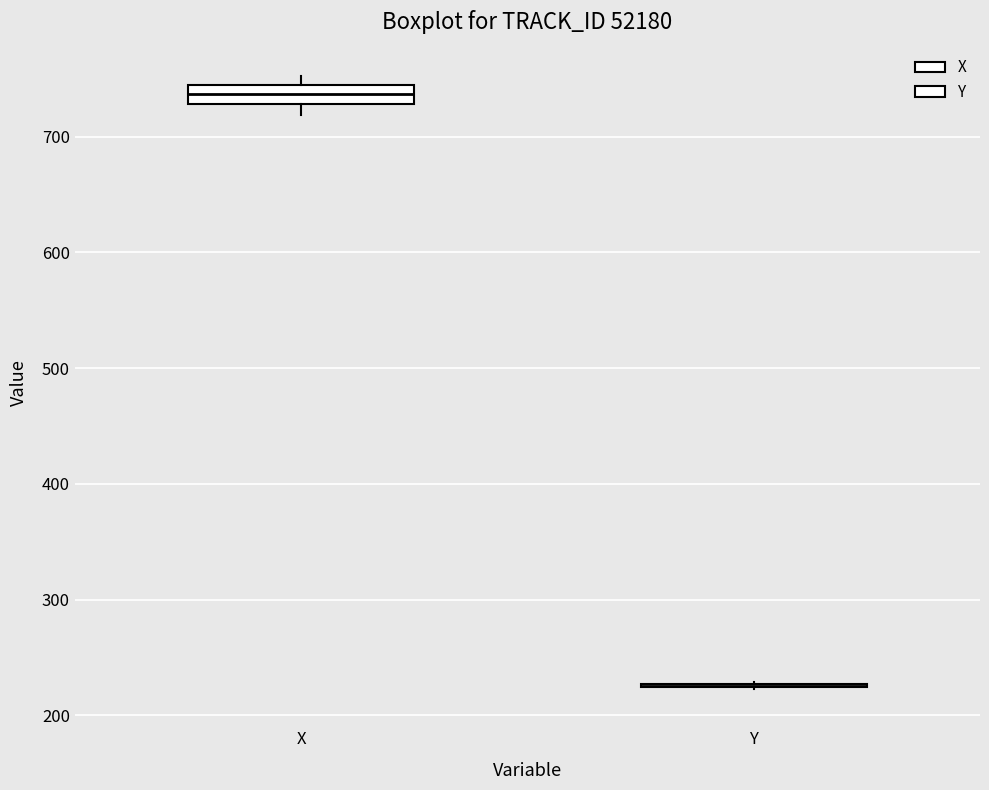

Reading left to right, read every box against the y-axis: the position of its median line, the range the box covers, and the ends of its whiskers. The values are not printed on the chart, so give them approximately, as read against the axis.

X: median 740 (inside the box), box 730 to 740, whiskers 720 to 750
Y: box collapsed to a line at 230, whiskers 220 to 230